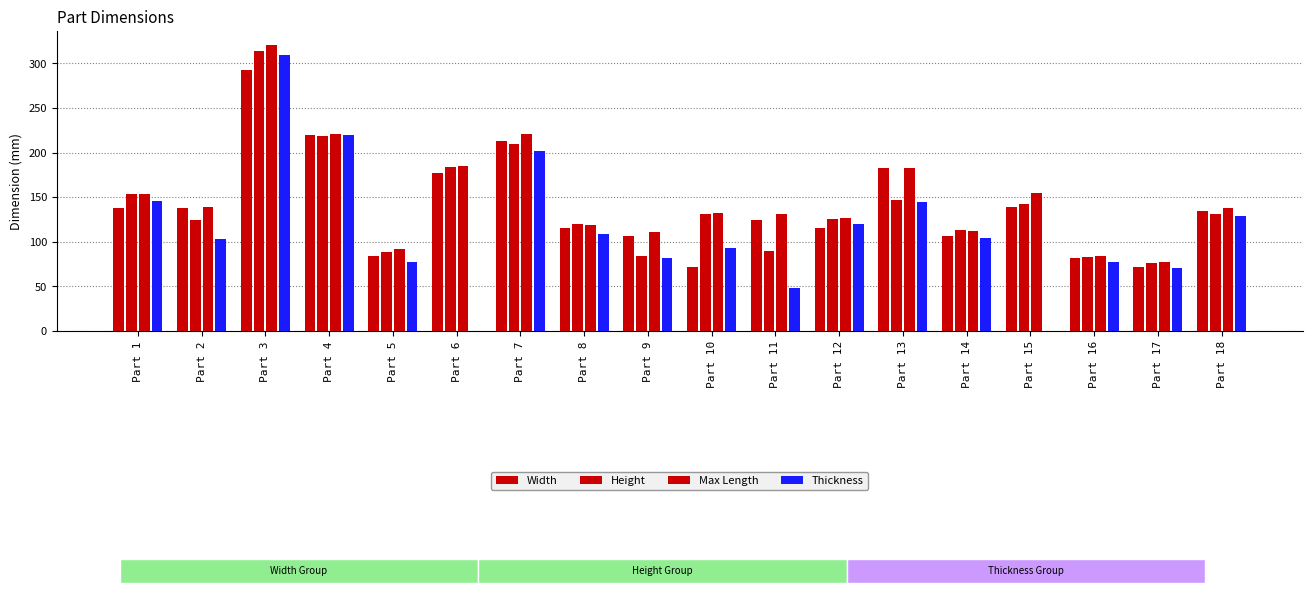

Rank the series by their maximum value, from lowest to highest.

Width, Thickness, Height, Max Length